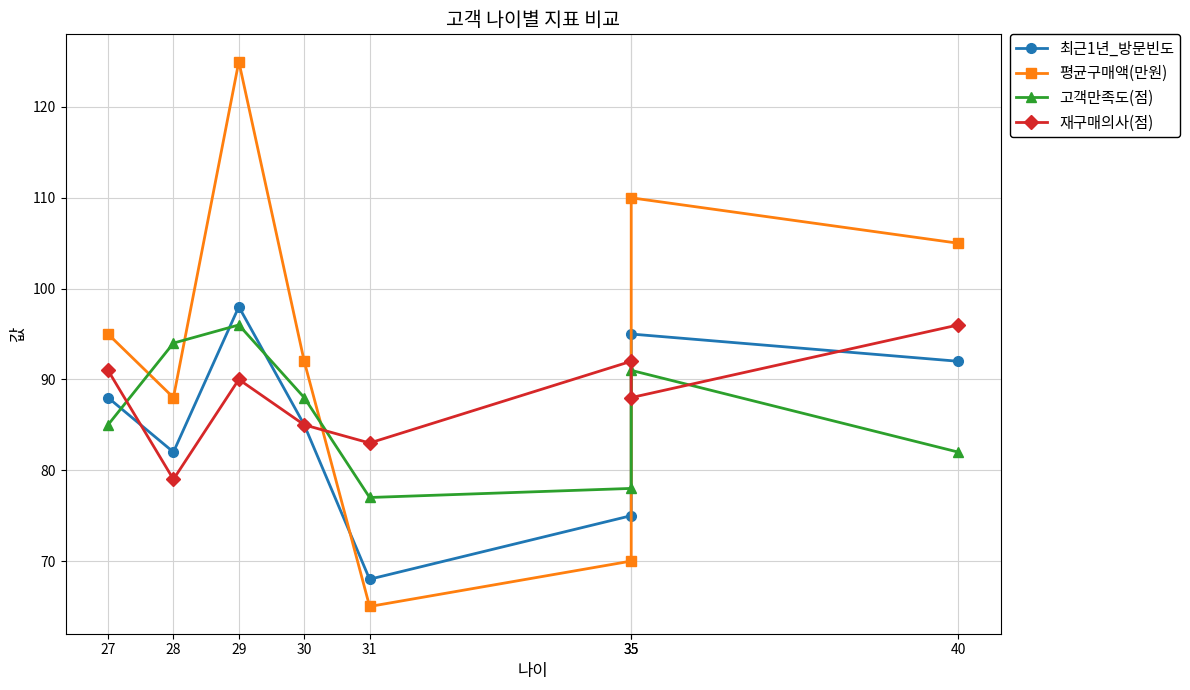

Reading left to right, list all the values displayed in this chart.

최근1년_방문빈도: 27=88	28=82	29=98	30=85	31=68	35=75	35=95	40=92
평균구매액(만원): 27=95	28=88	29=125	30=92	31=65	35=70	35=110	40=105
고객만족도(점): 27=85	28=94	29=96	30=88	31=77	35=78	35=91	40=82
재구매의사(점): 27=91	28=79	29=90	30=85	31=83	35=92	35=88	40=96